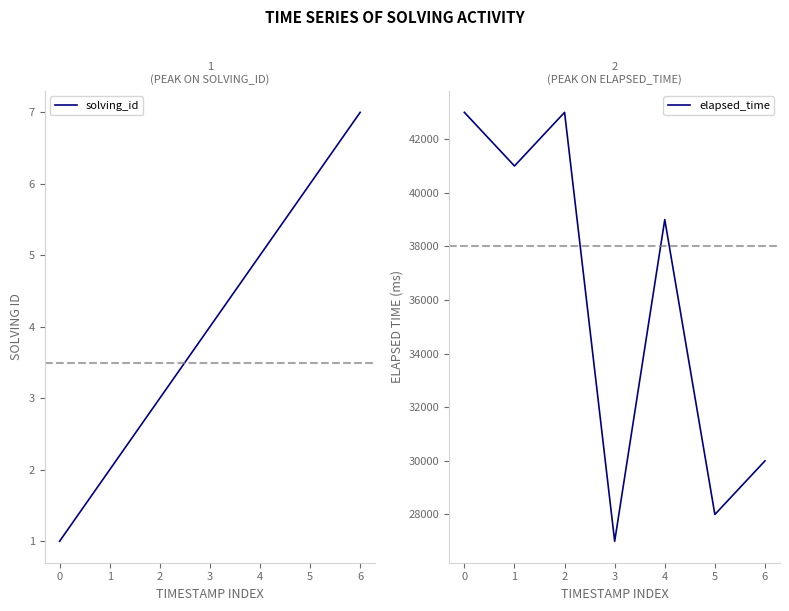

Reading right to left, what are all the values shown in this chart?

solving_id: 6=7	5=6	4=5	3=4	2=3	1=2	0=1
elapsed_time: 6=30000	5=28000	4=39000	3=27000	2=43000	1=41000	0=43000